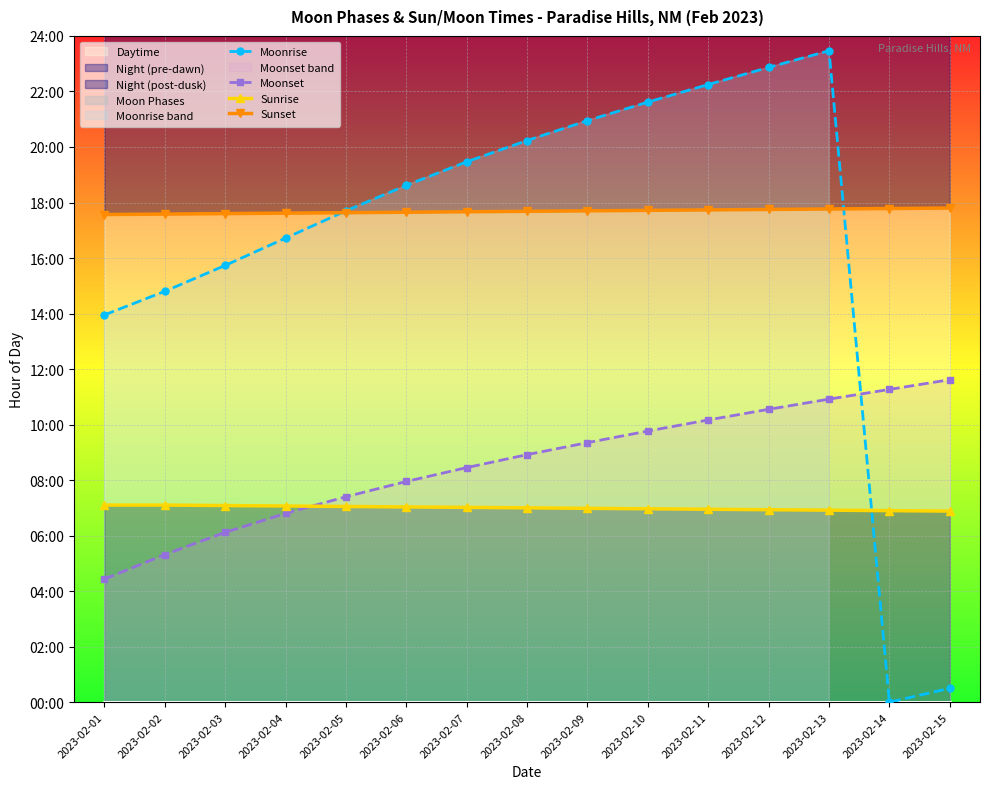

Reading left to right, extract all data points from this chart.

Moonrise: 2023-02-01=13.9	2023-02-02=14.8	2023-02-03=15.7	2023-02-04=16.7	2023-02-05=17.7	2023-02-06=18.6	2023-02-07=19.5	2023-02-08=20.2	2023-02-09=20.9	2023-02-10=21.6	2023-02-11=22.2	2023-02-12=22.9	2023-02-13=23.5	2023-02-14=0.0	2023-02-15=0.5
Moonset: 2023-02-01=4.4	2023-02-02=5.3	2023-02-03=6.1	2023-02-04=6.8	2023-02-05=7.4	2023-02-06=8.0	2023-02-07=8.4	2023-02-08=8.9	2023-02-09=9.3	2023-02-10=9.8	2023-02-11=10.2	2023-02-12=10.6	2023-02-13=10.9	2023-02-14=11.3	2023-02-15=11.6
Sunrise: 2023-02-01=7.1	2023-02-02=7.1	2023-02-03=7.1	2023-02-04=7.1	2023-02-05=7.0	2023-02-06=7.0	2023-02-07=7.0	2023-02-08=7.0	2023-02-09=7.0	2023-02-10=7.0	2023-02-11=7.0	2023-02-12=6.9	2023-02-13=6.9	2023-02-14=6.9	2023-02-15=6.9
Sunset: 2023-02-01=17.6	2023-02-02=17.6	2023-02-03=17.6	2023-02-04=17.6	2023-02-05=17.6	2023-02-06=17.6	2023-02-07=17.7	2023-02-08=17.7	2023-02-09=17.7	2023-02-10=17.7	2023-02-11=17.7	2023-02-12=17.8	2023-02-13=17.8	2023-02-14=17.8	2023-02-15=17.8